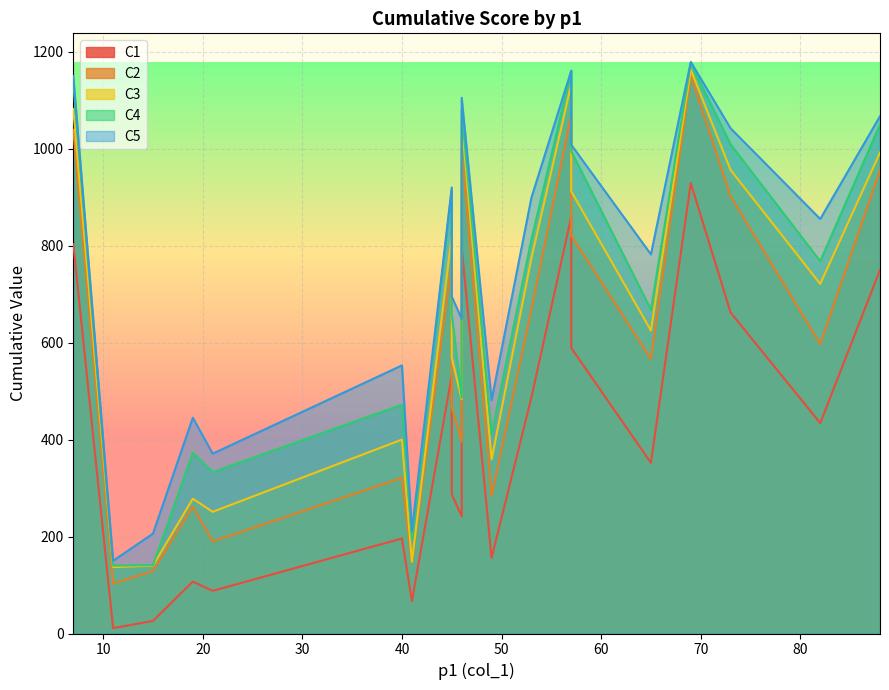

At 46, list the series in order from largest to smallest.

C5, C4, C3, C2, C1